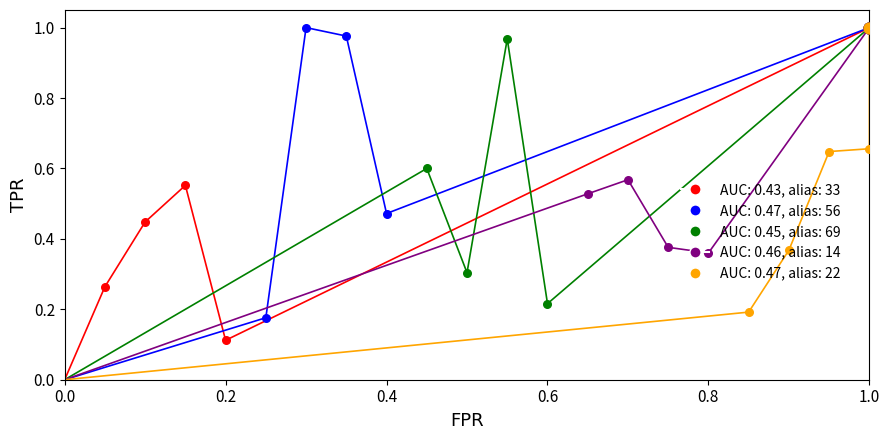

At which category is the sum across all series the highest?

1.0